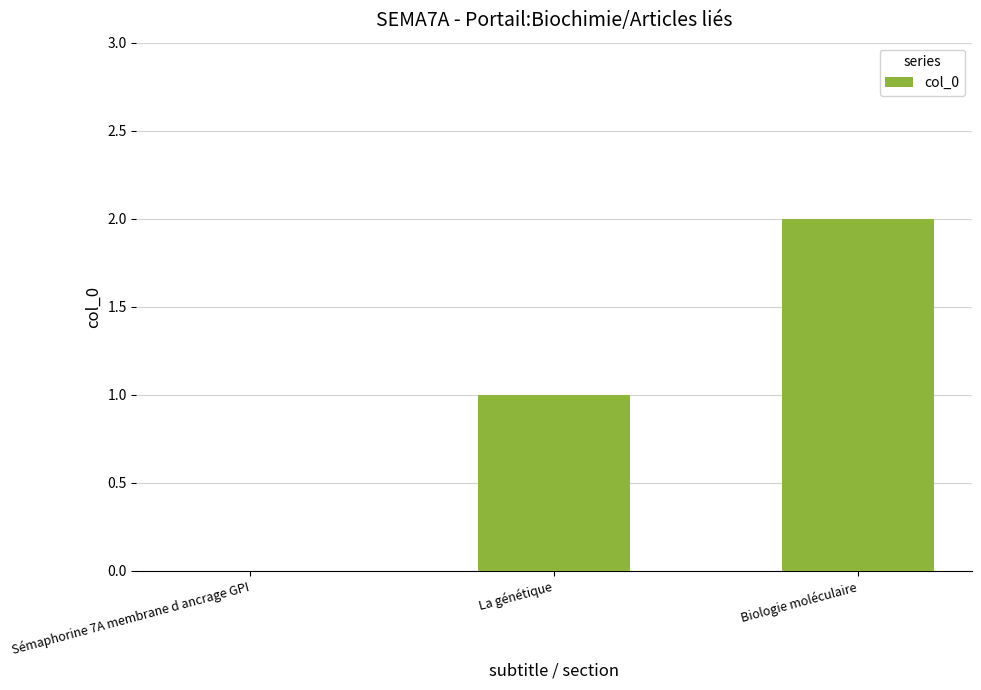

What is the sum of the values at La génétique and Biologie moléculaire?

3